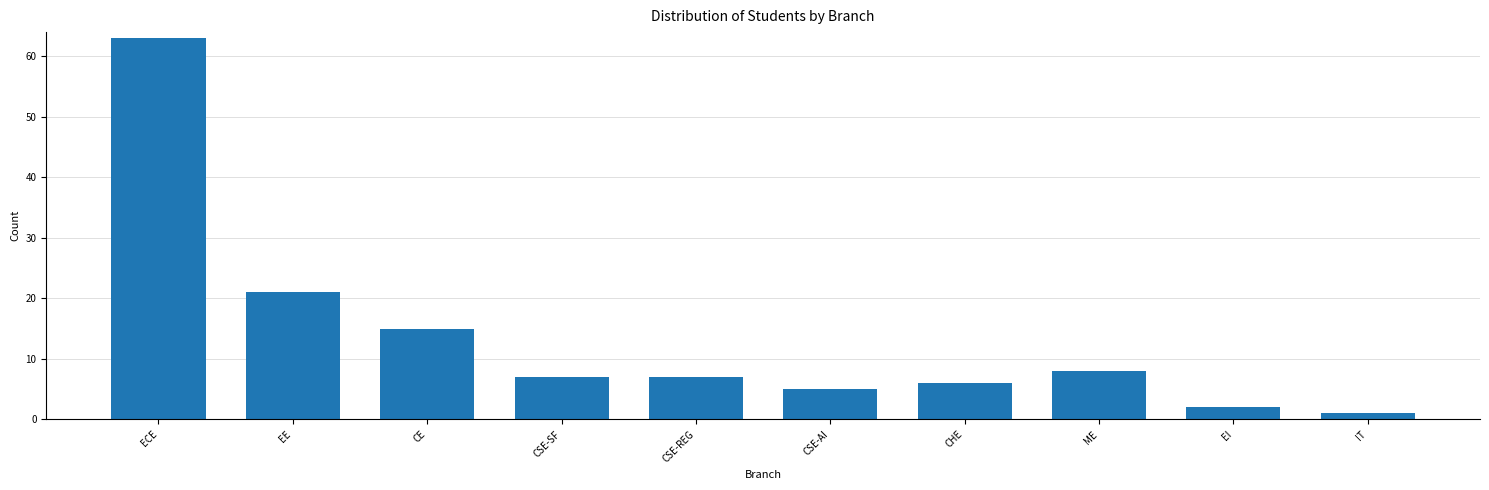

Reading left to right, transcribe all the data shown in this chart.

ECE=63	EE=21	CE=15	CSE-SF=7	CSE-REG=7	CSE-AI=5	CHE=6	ME=8	EI=2	IT=1